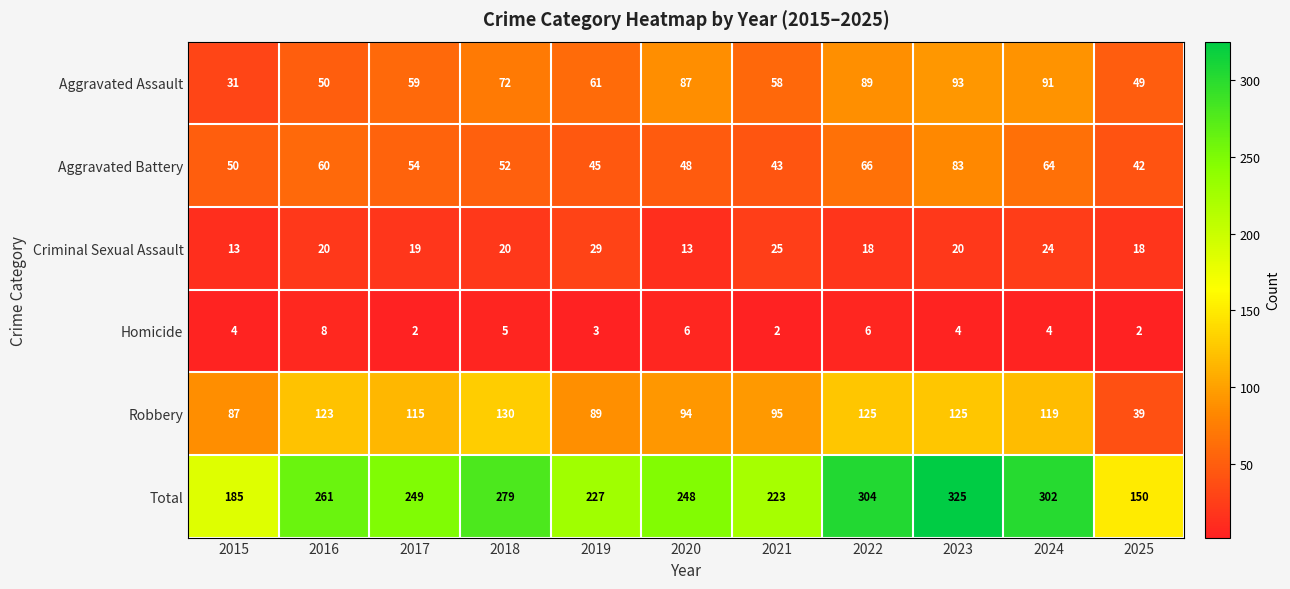

What is the greatest value displayed?

325